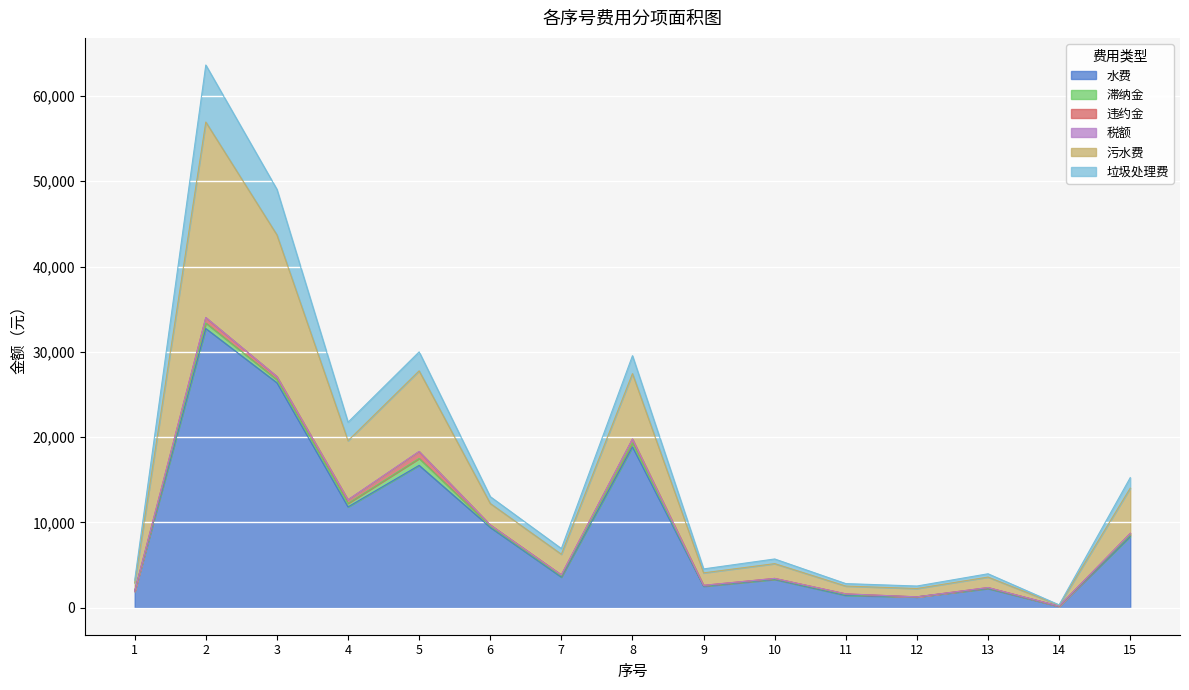

True or false: 违约金 and 税额 cross at least once.

False